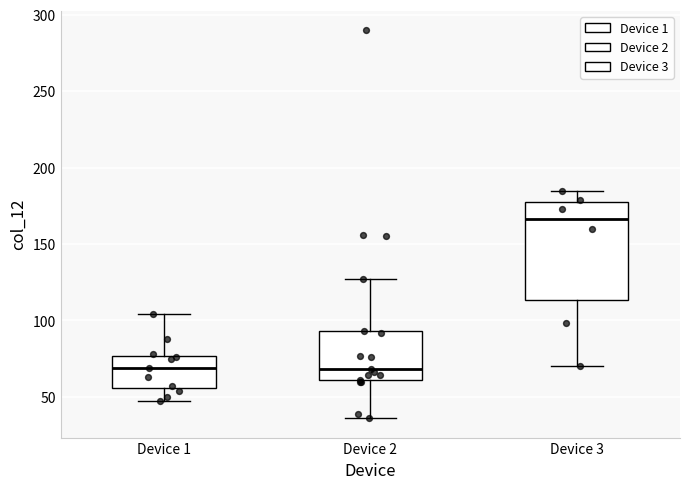

Reading left to right, read every box against the y-axis: the position of its median line, the range the box covers, and the ends of its whiskers. The values are not printed on the chart, so give them approximately, as read against the axis.

Device 1: median 70, box 55 to 75, whiskers 45 to 105
Device 2: median 70, box 60 to 95, whiskers 35 to 125
Device 3: median 165, box 115 to 180, whiskers 70 to 185